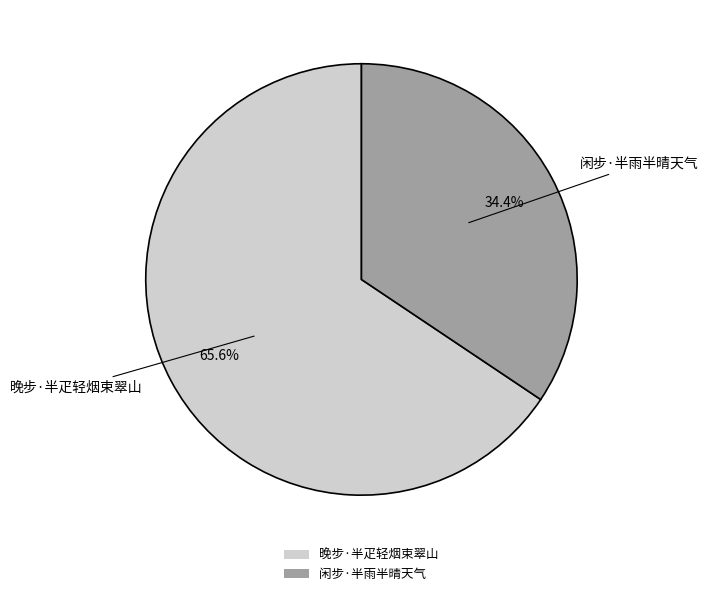

The 晚步·半疋轻烟束翠山 slice represents 71% of the pie. True or false?

False